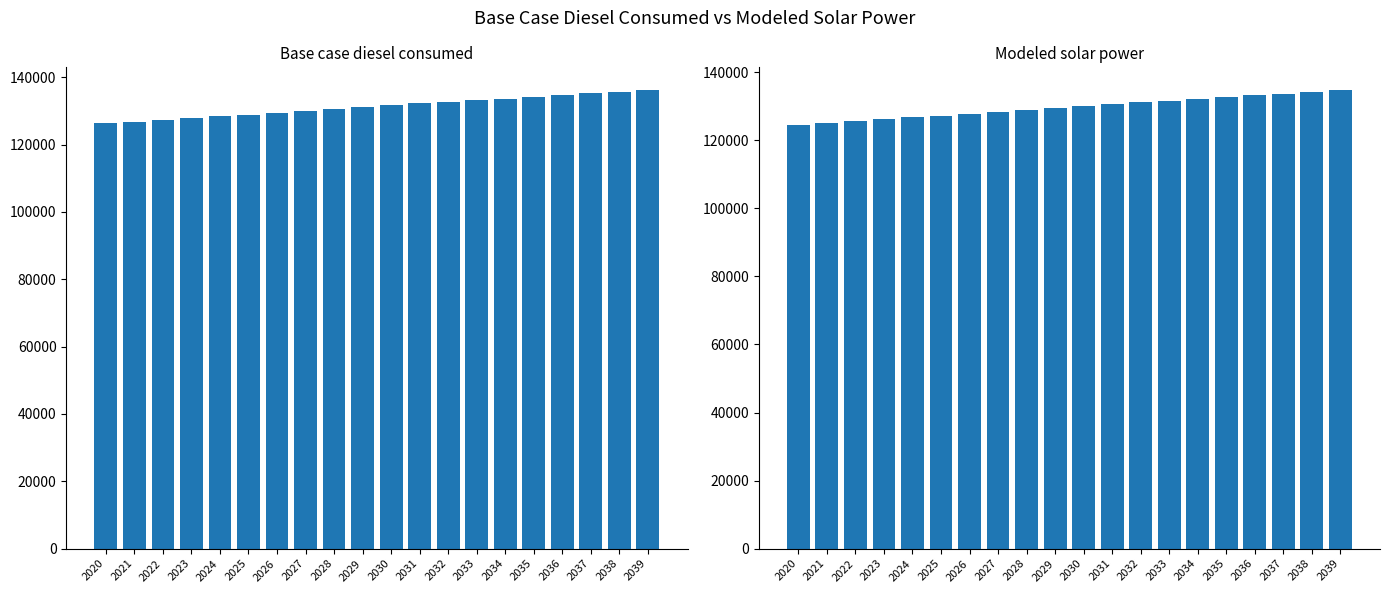

Which series has the largest total across all categories?

Base case diesel consumed